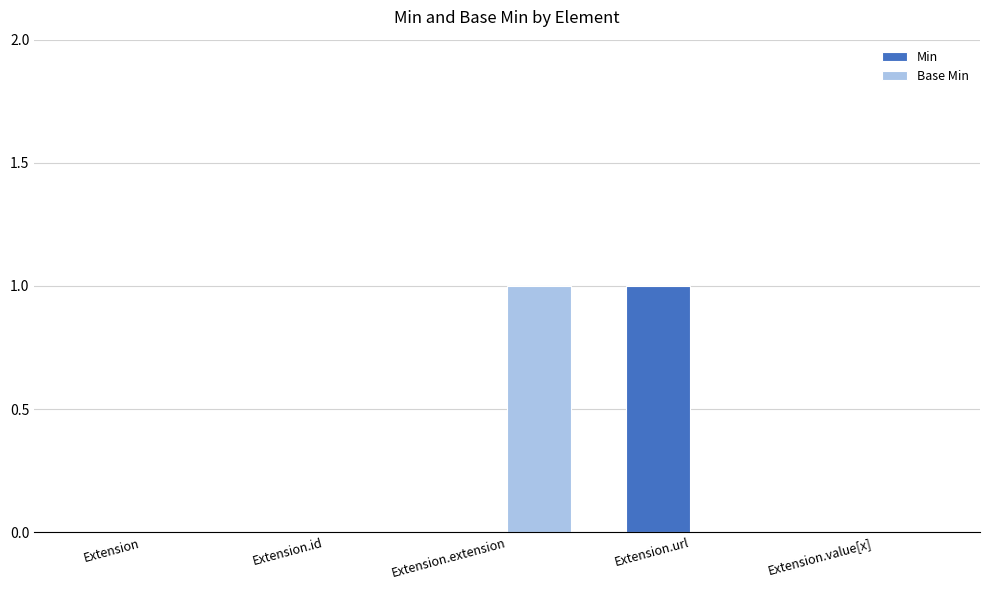

Reading left to right, list all the values displayed in this chart.

Min: Extension=0	Extension.id=0	Extension.extension=0	Extension.url=1	Extension.value[x]=0
Base Min: Extension=0	Extension.id=0	Extension.extension=1	Extension.url=0	Extension.value[x]=0